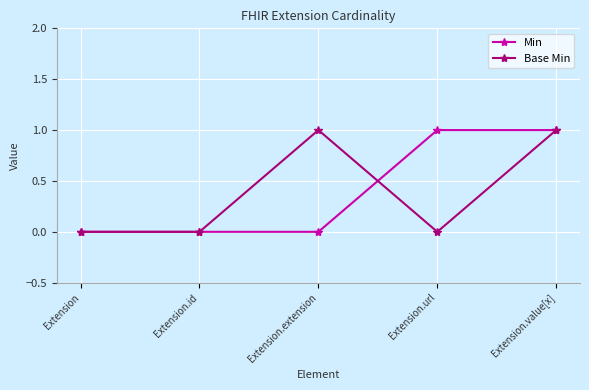

What is the value of the Min point at the 4th from the left?

1